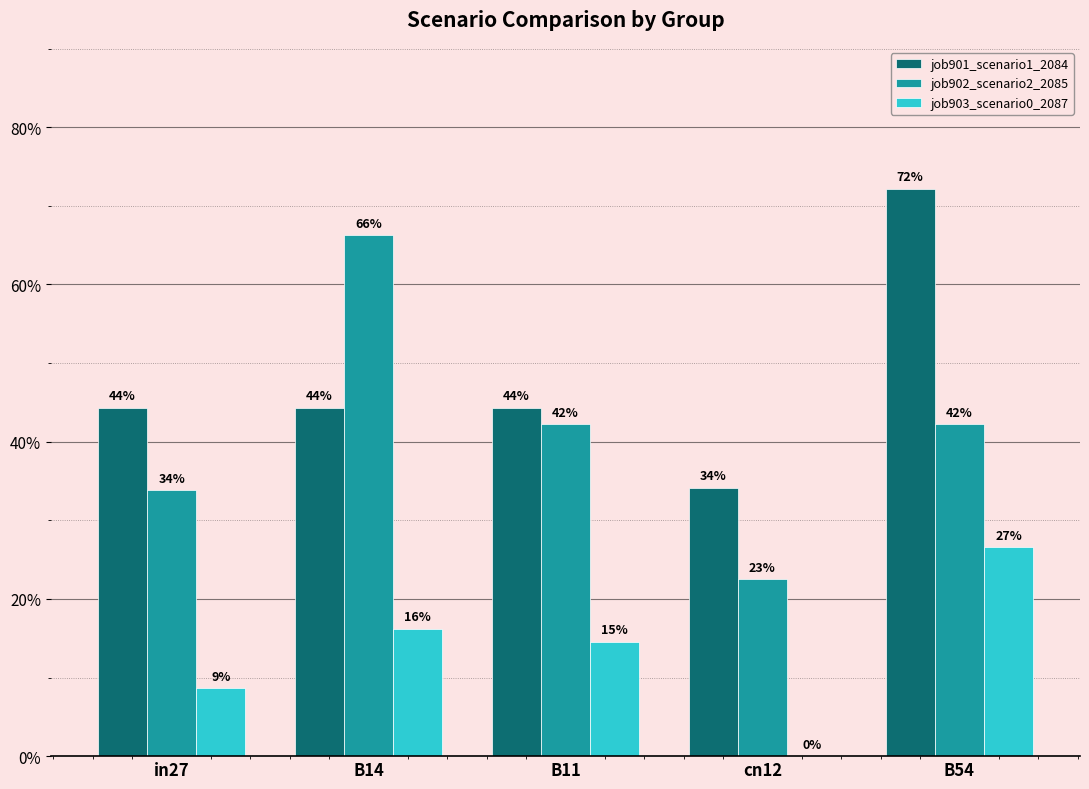

What is the total value across all series at B54?

1.4